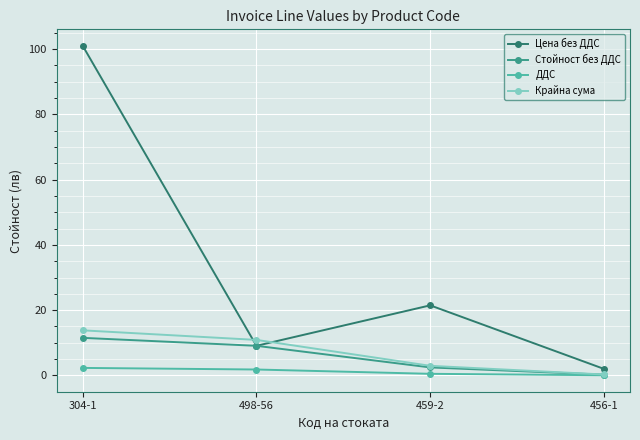

List the labels in order of Крайна сума value, smallest first.

456-1, 459-2, 498-56, 304-1